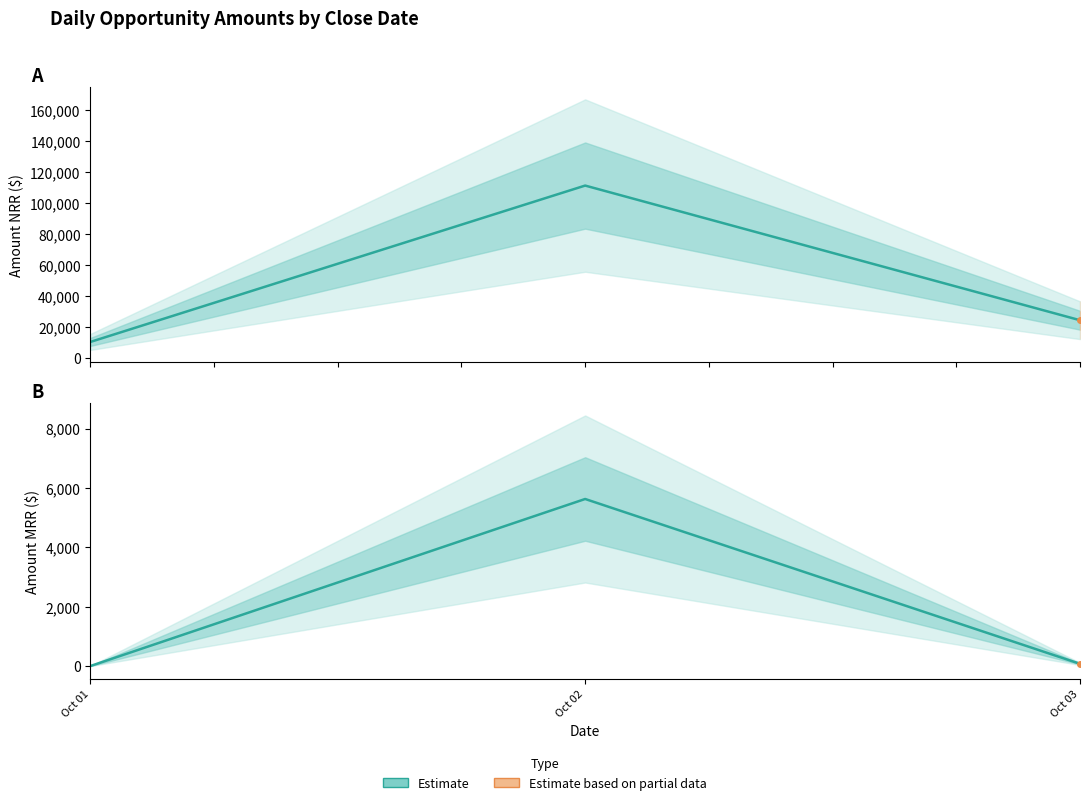

Which series changed the most between Oct 01 and Oct 03?

Amount_NRR